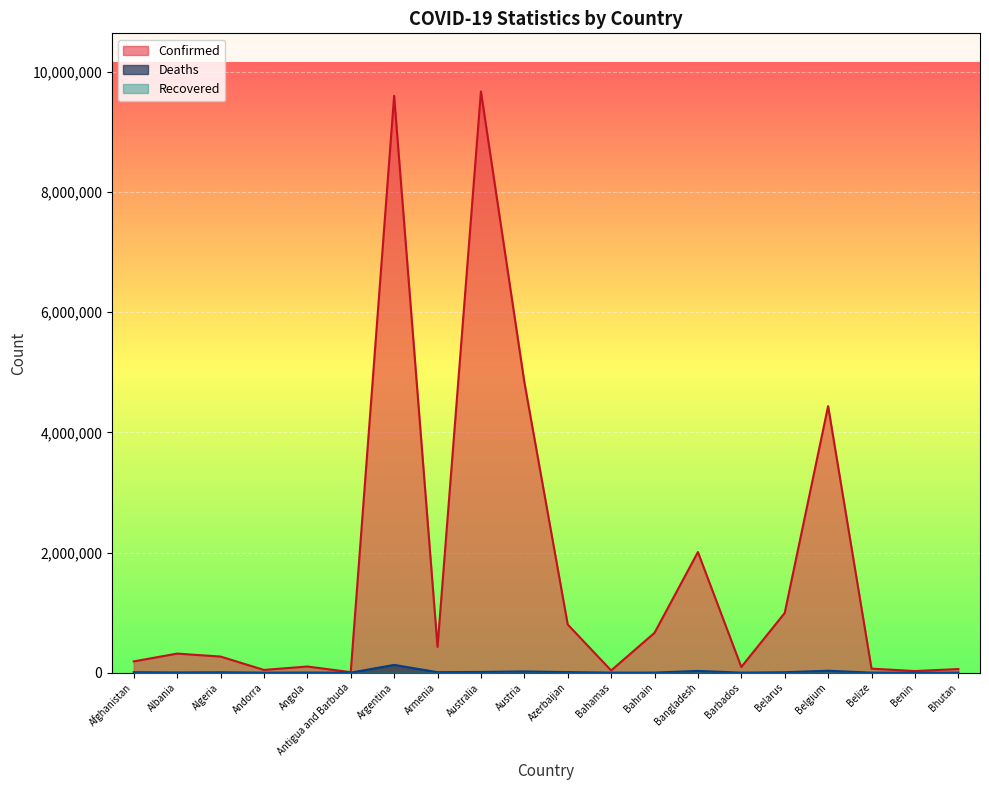

Is the value of Confirmed at Bahamas greater than the value of Deaths at Azerbaijan?

Yes